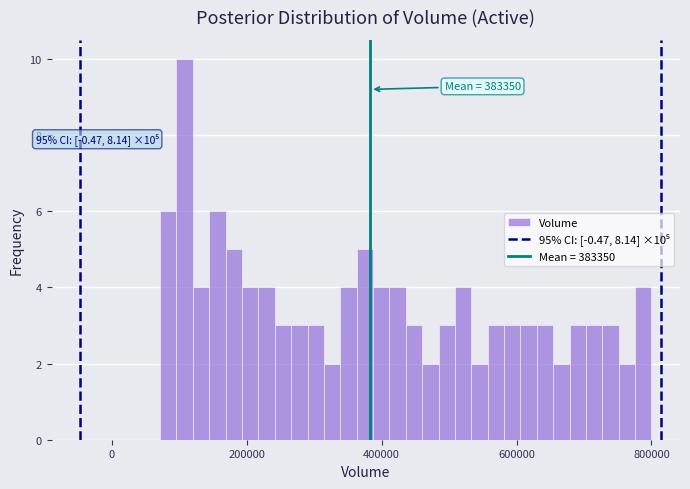

Read against the x-axis, roughly where is the centre of the tallest bar?

100000